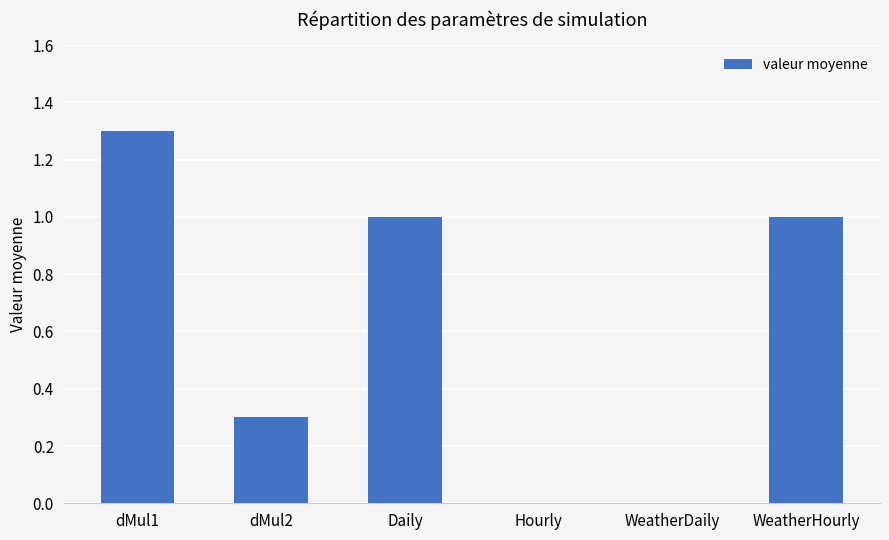

Between Hourly and WeatherHourly, which is larger?

WeatherHourly